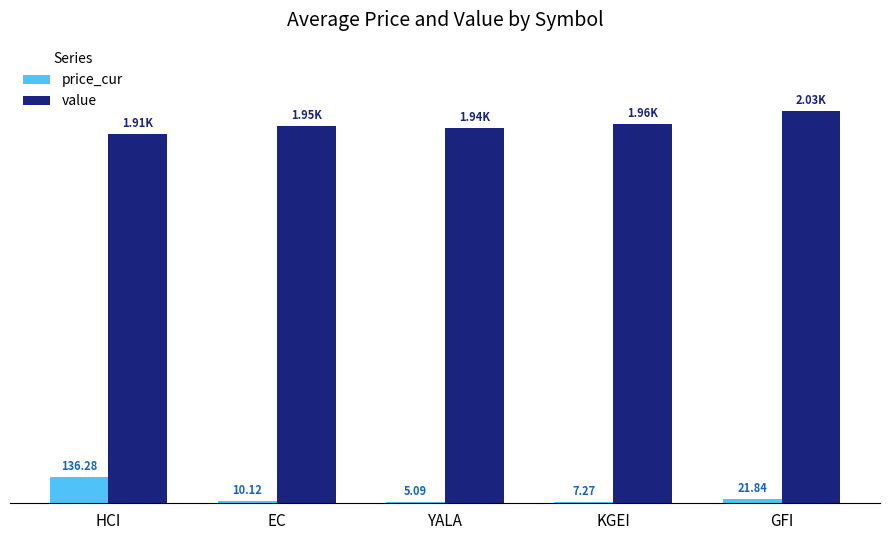

At which category does the chart reach its peak across all series?

GFI